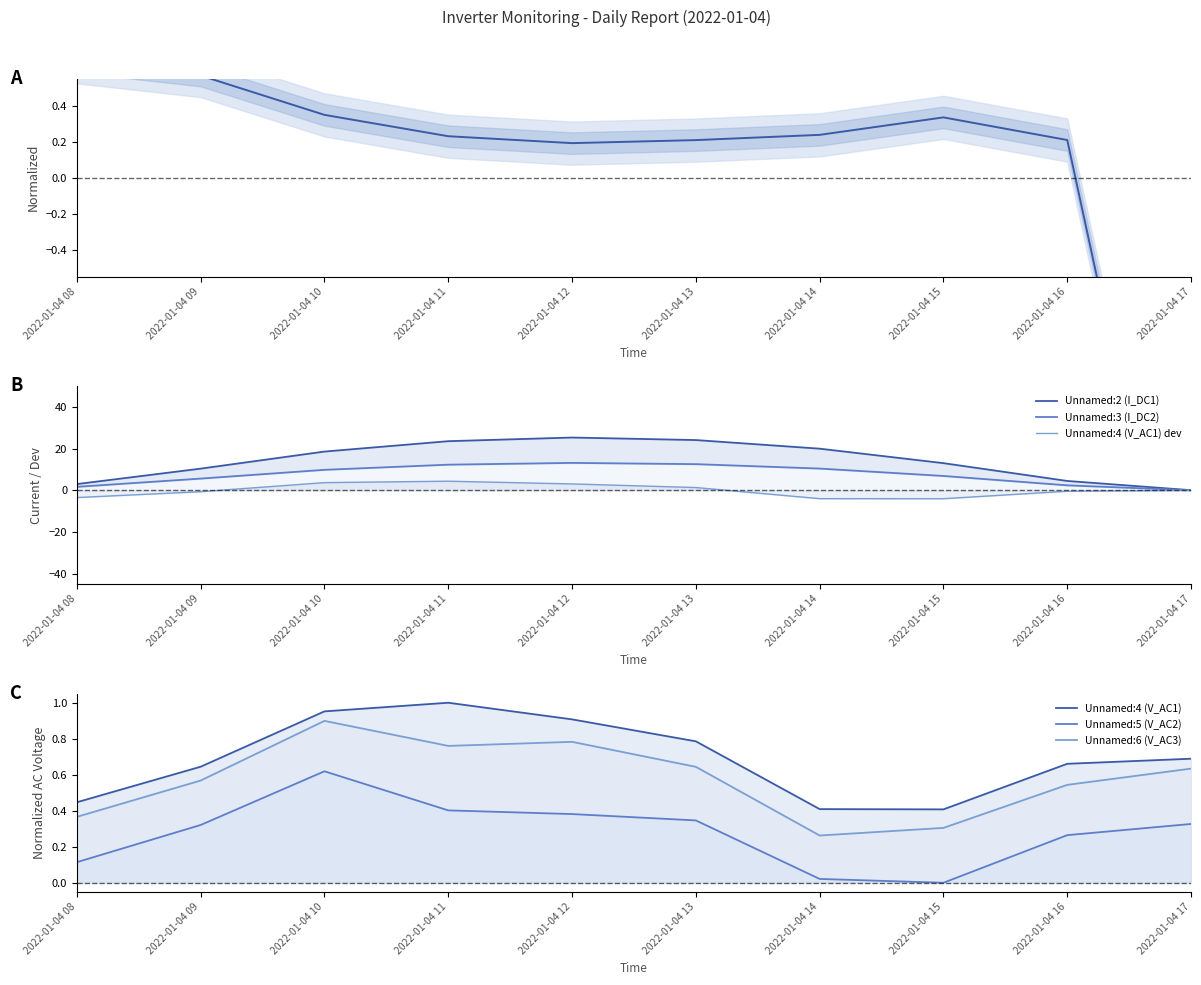

Does the chart have visible grid lines?

No